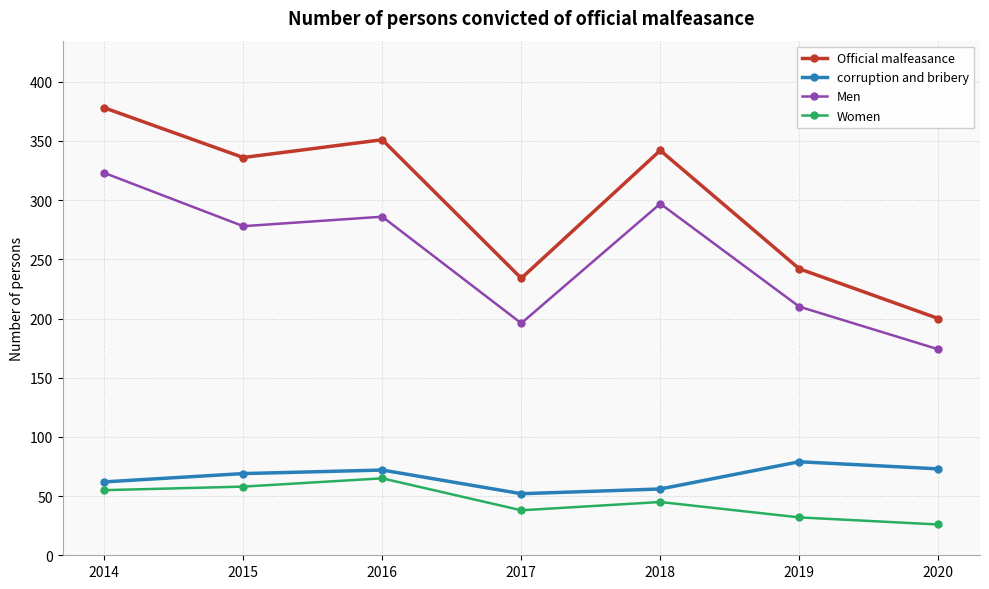

Count the number of categories in the chart.

7